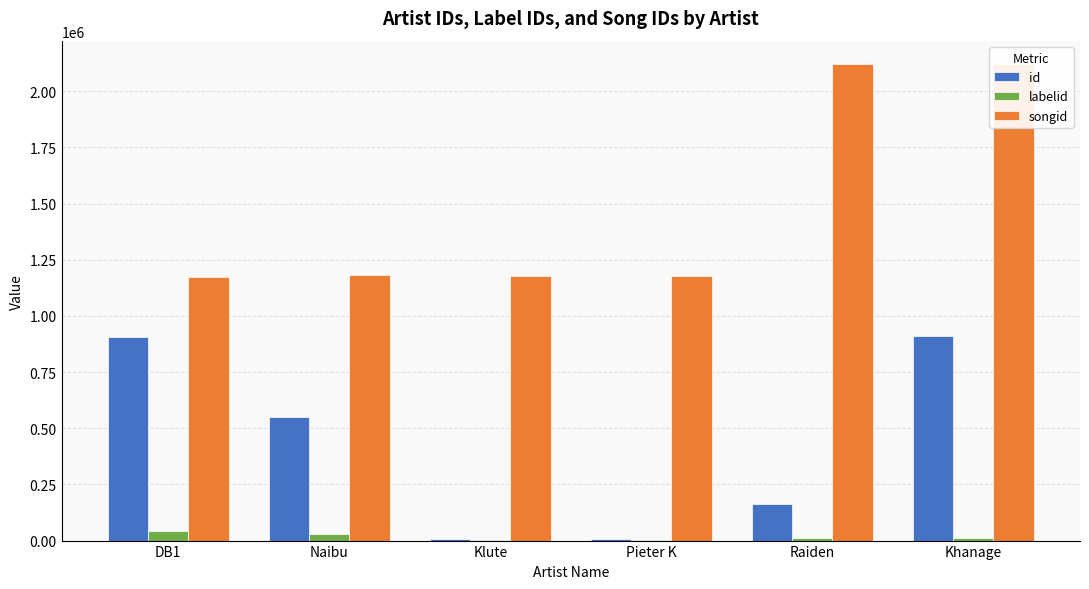

How many values in the labelid series are below 10170?

2